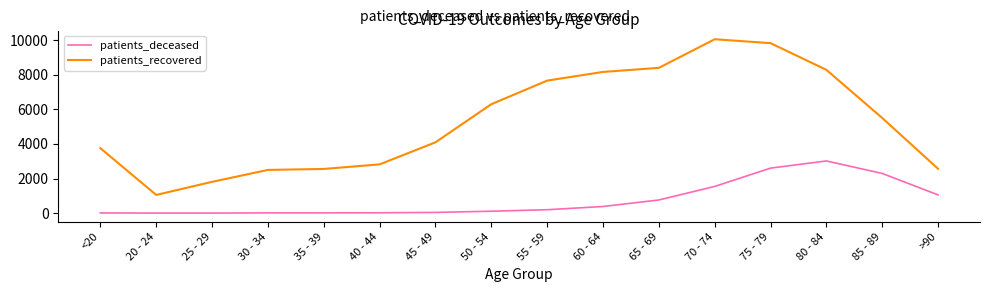

At which label does patients_deceased reach its peak?

80 - 84